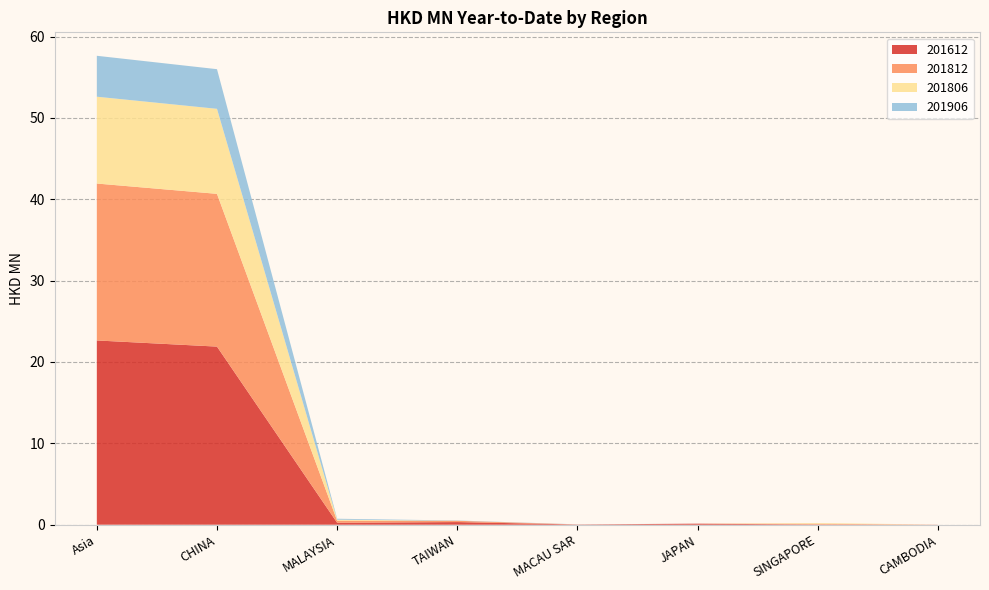

Reading left to right, list all the values displayed in this chart.

201612: 22.6	21.9	0.2	0.3	0.0	0.1	0.0	0.0
201812: 19.3	18.8	0.3	0.2	0.0	0.0	0.1	0.0
201806: 10.7	10.4	0.1	0.0	0.0	0.0	0.1	0.0
201906: 5.0	4.9	0.1	0.0	0.0	0.0	0.0	0.0